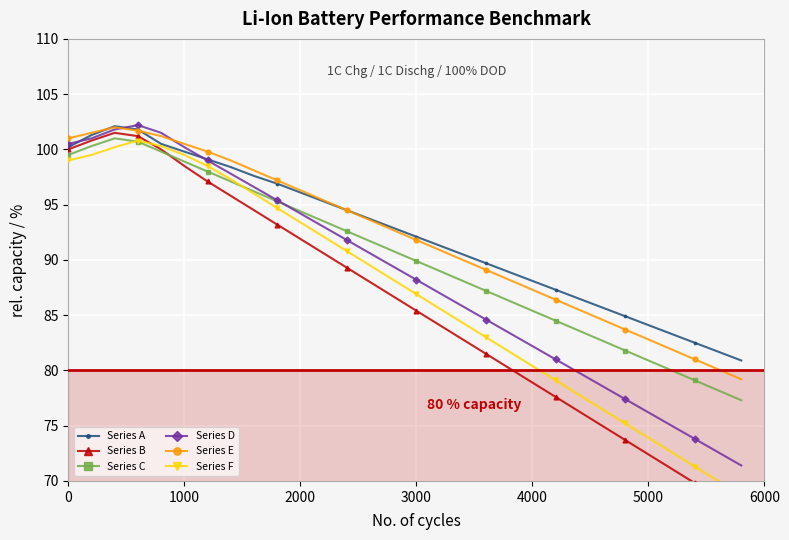

List the series in order of their peak value, lowest first.

Series F, Series C, Series B, Series E, Series A, Series D